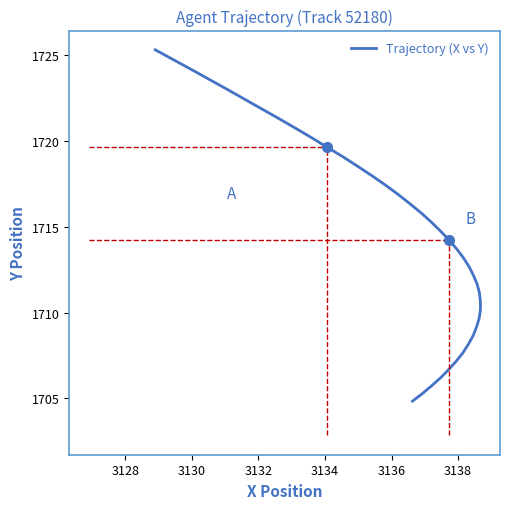

What is the value of the 15th point from the left?

1717.5